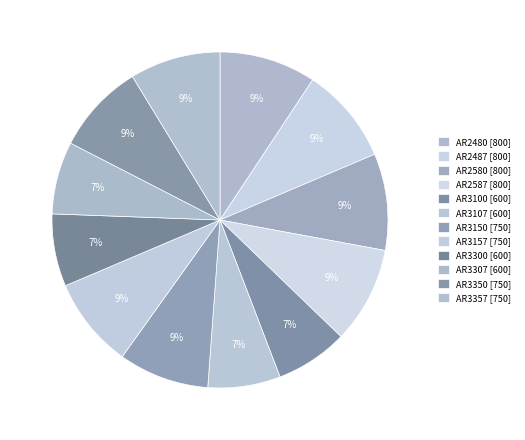

Rank the categories by value from highest to lowest.

AR2480, AR2487, AR2580, AR2587, AR3150, AR3157, AR3350, AR3357, AR3100, AR3107, AR3300, AR3307